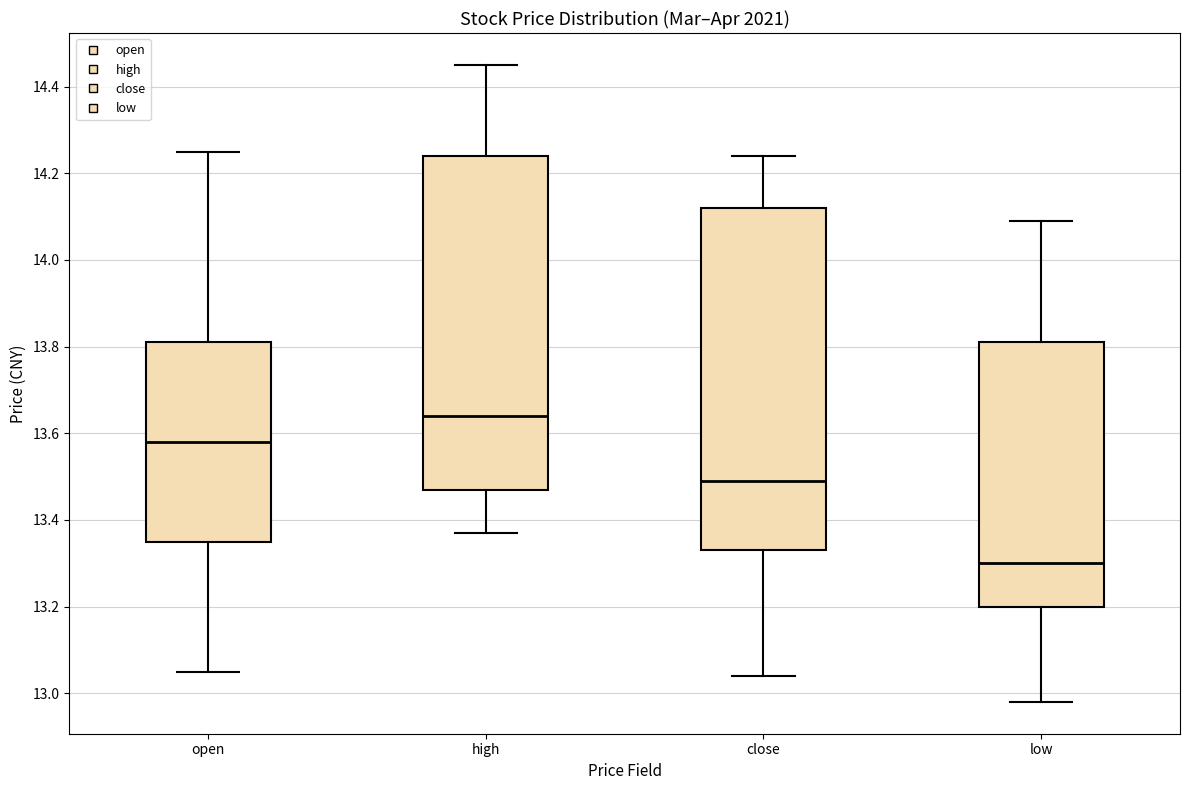

Reading left to right, read every box against the y-axis: the position of its median line, the range the box covers, and the ends of its whiskers. The values are not printed on the chart, so give them approximately, as read against the axis.

open: median 13.58, box 13.36 to 13.82, whiskers 13.06 to 14.26
high: median 13.64, box 13.48 to 14.24, whiskers 13.38 to 14.46
close: median 13.50, box 13.34 to 14.12, whiskers 13.04 to 14.24
low: median 13.30, box 13.20 to 13.82, whiskers 12.98 to 14.10